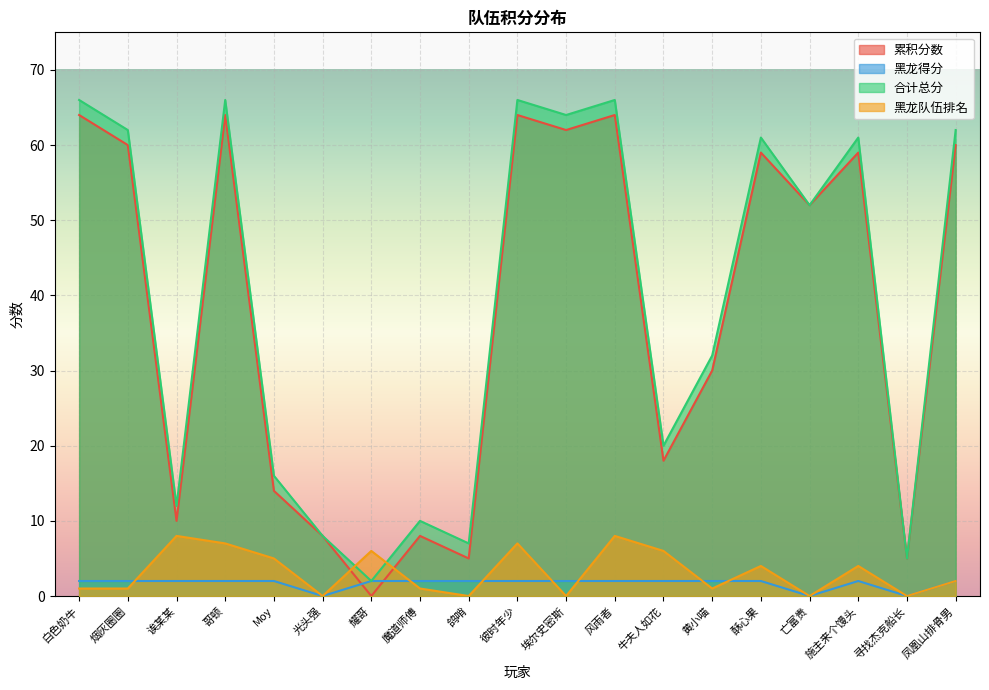

What is the average value of the 黑龙队伍排名 series?

3